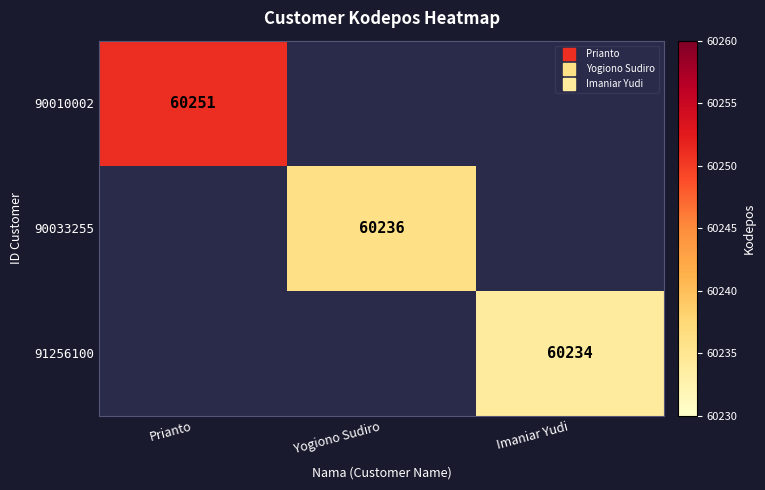

Is the value of 90033255 at Yogiono Sudiro greater than the value of 91256100 at Imaniar Yudi?

Yes